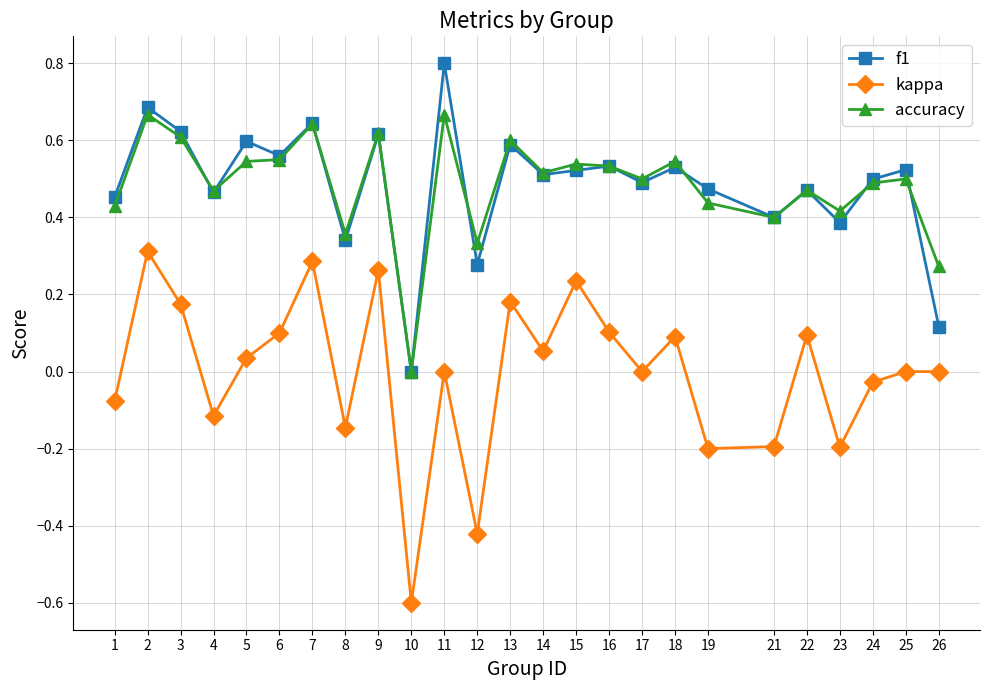

True or false: f1 and kappa intersect in this chart.

False